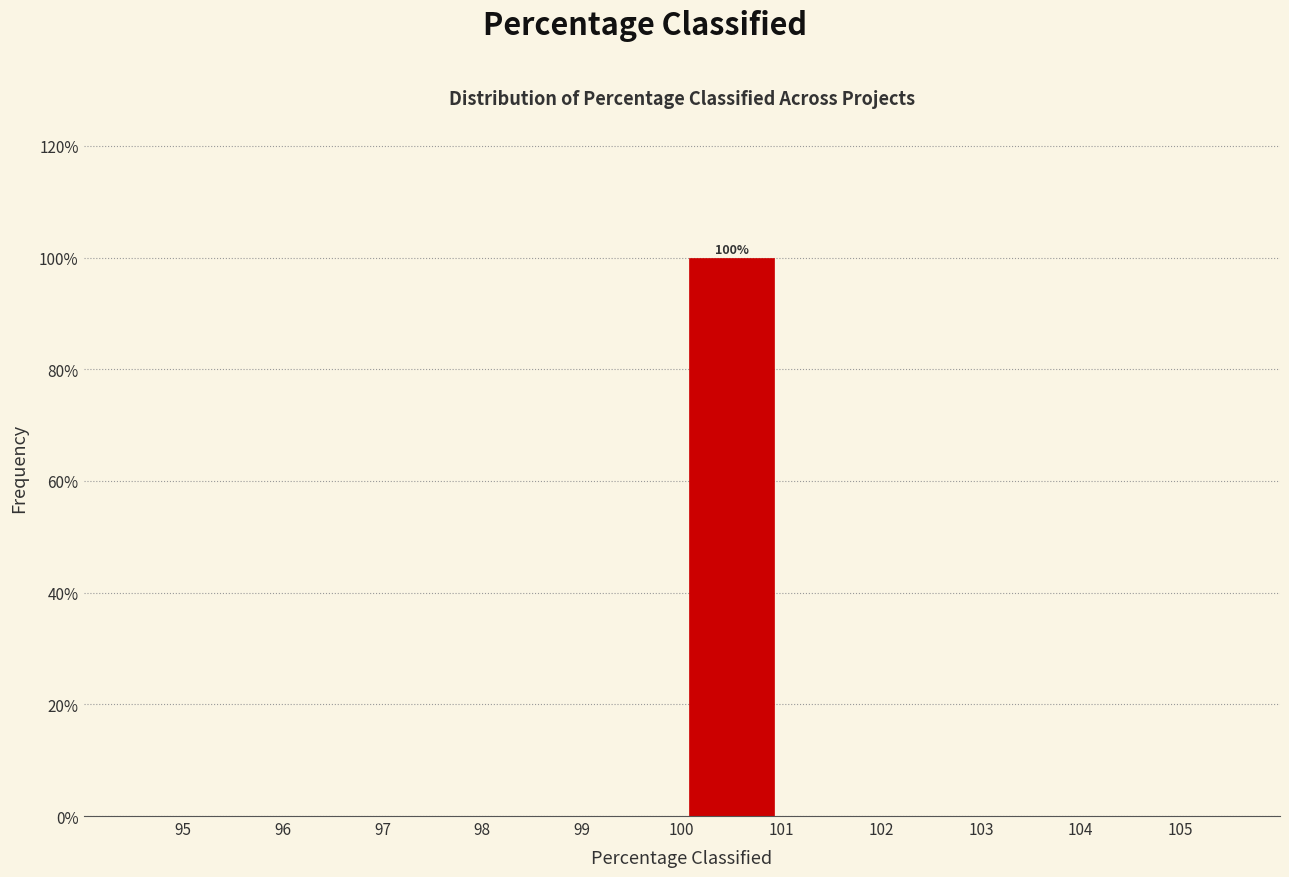

Which range on the x-axis has the tallest bar?

100 to 101